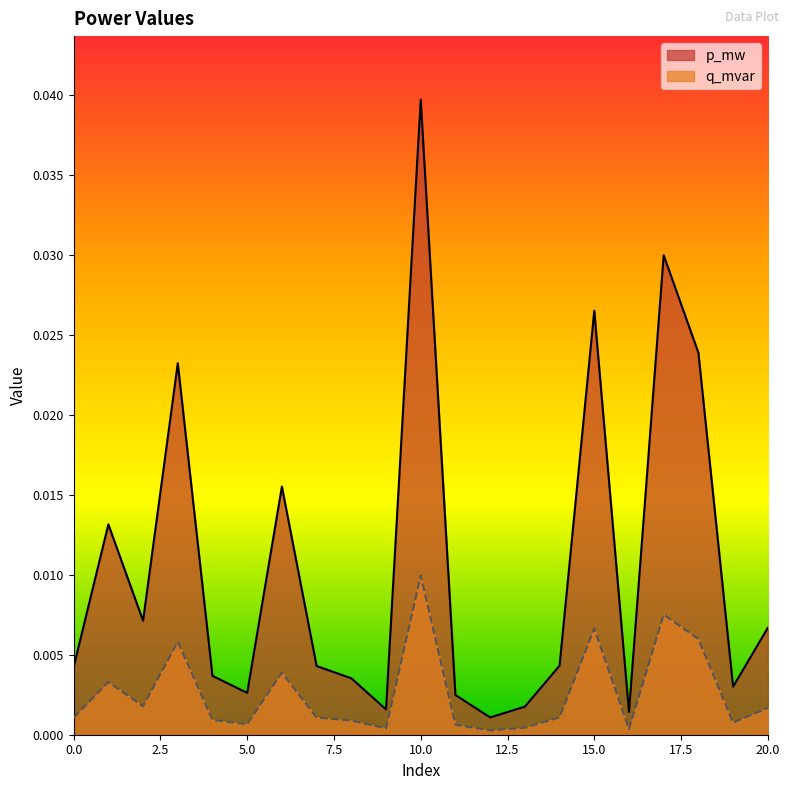

Between 5 and 16, which series saw the biggest shift?

p_mw